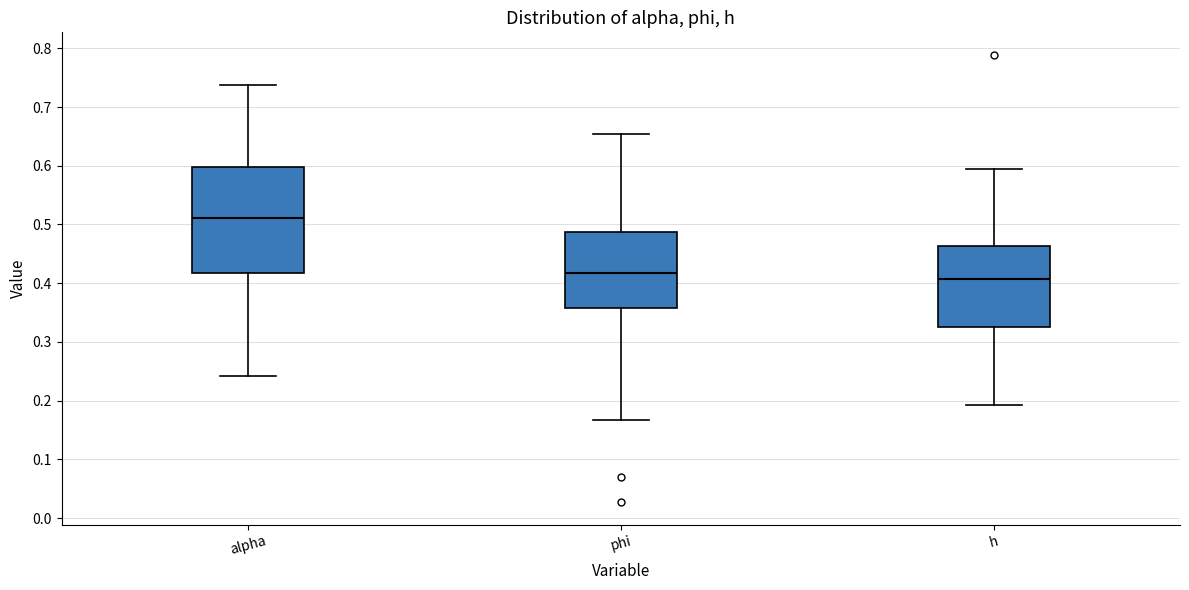

Which box has the lowest median line?

h